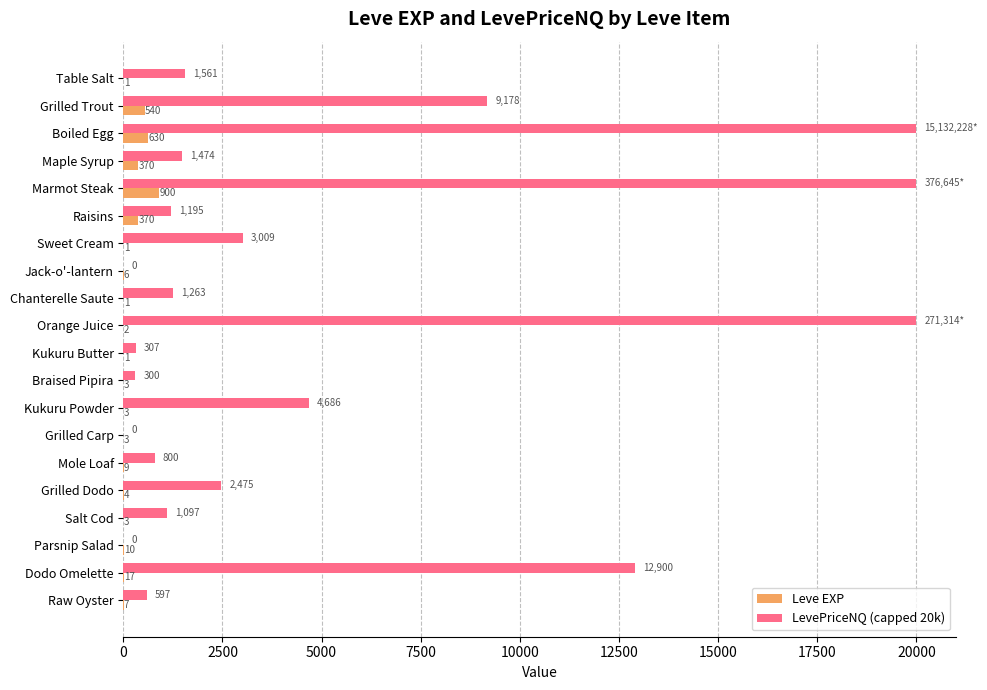

Which series changed the most between Raisins and Grilled Dodo?

LevePriceNQ (capped 20k)